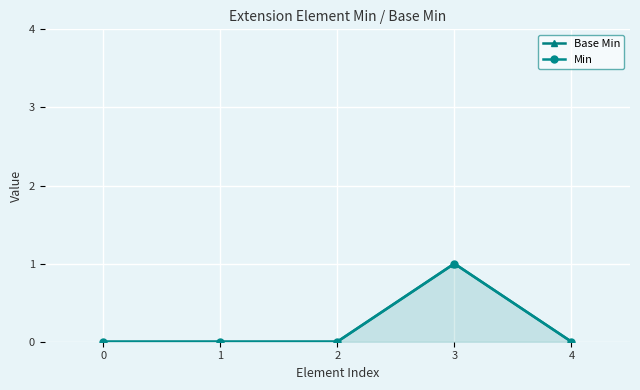

True or false: Base Min has more than 2 interior local peaks.

False